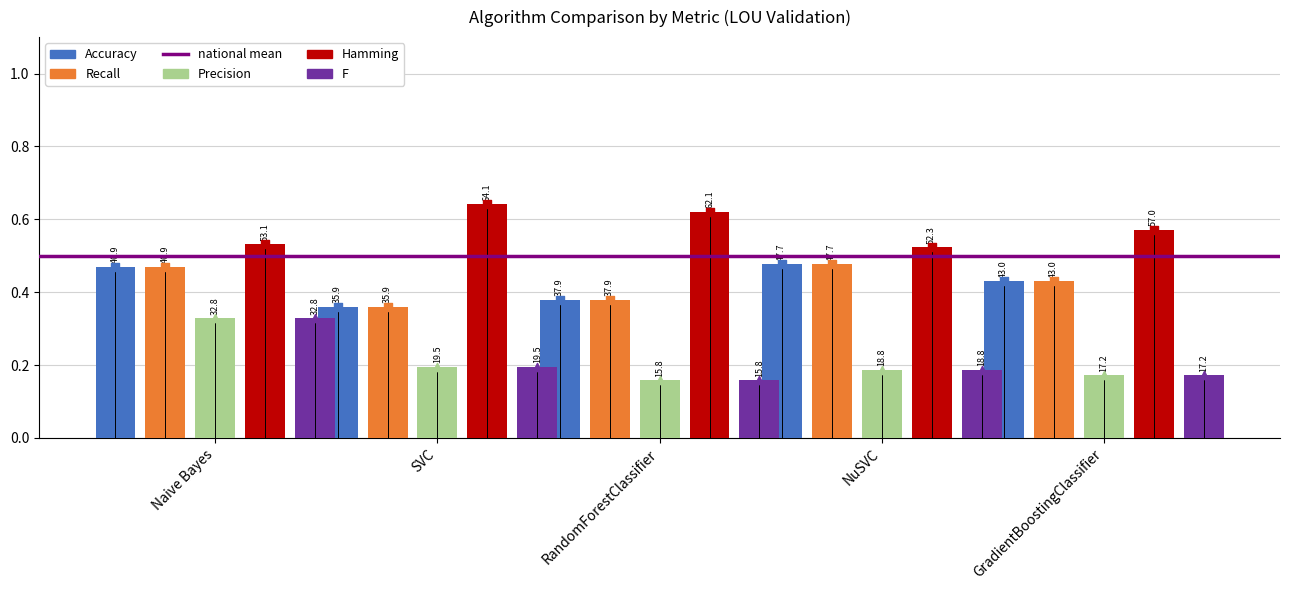

What are all the series names shown in the legend?

Accuracy, Recall, Precision, Hamming, F